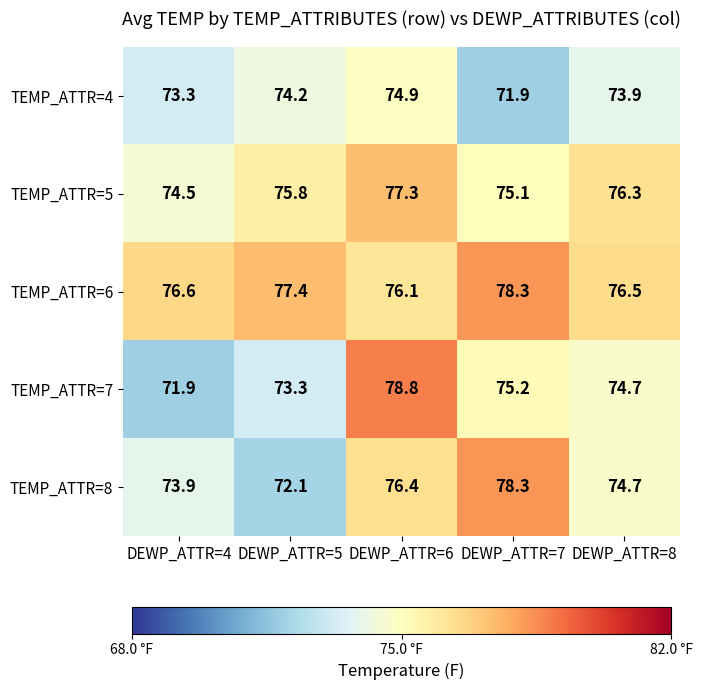

What is the sum of all TEMP_ATTR=8 values?

375.4